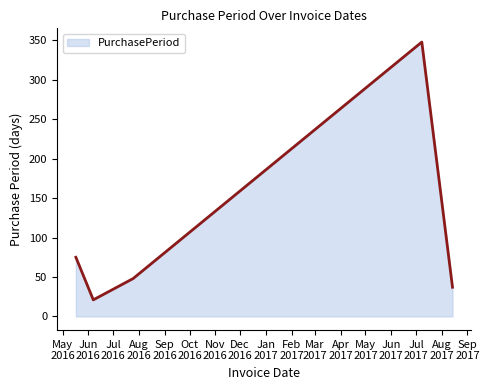

What is the greatest value displayed?

348